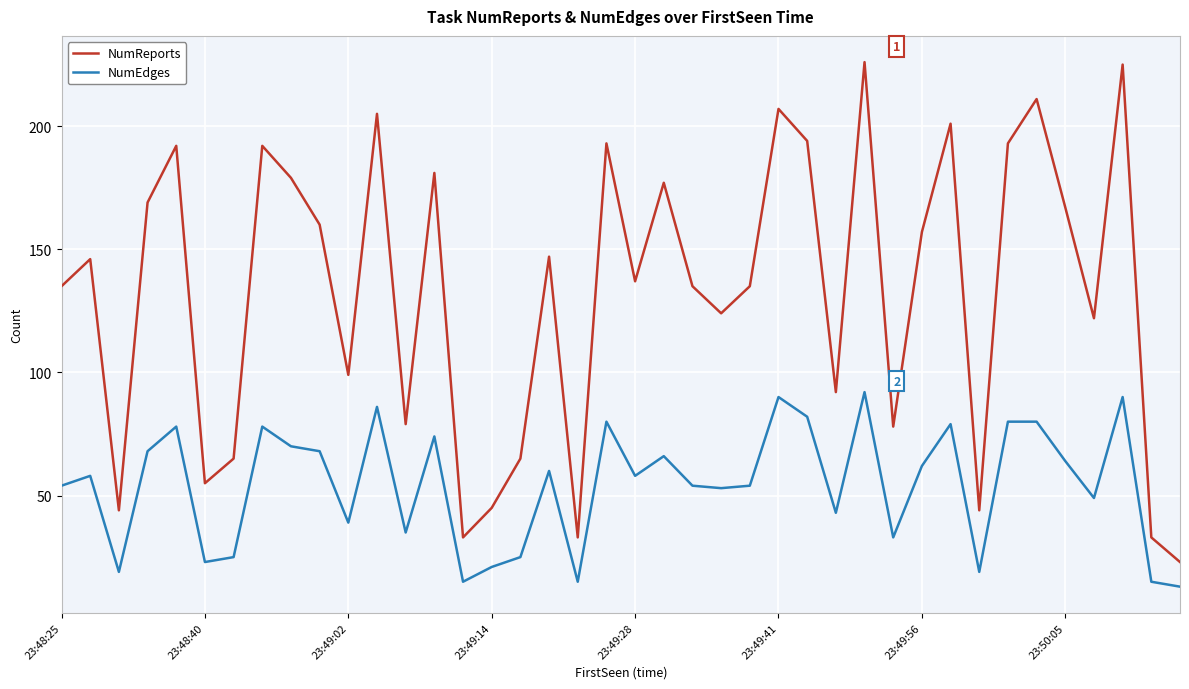

Rank the series by their average value, from lowest to highest.

NumEdges, NumReports